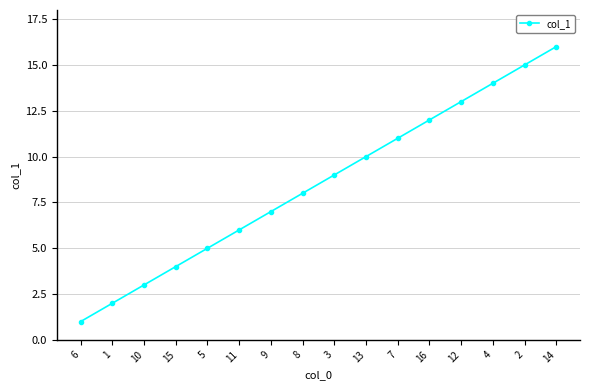

List the labels in order of value, smallest first.

6, 1, 10, 15, 5, 11, 9, 8, 3, 13, 7, 16, 12, 4, 2, 14